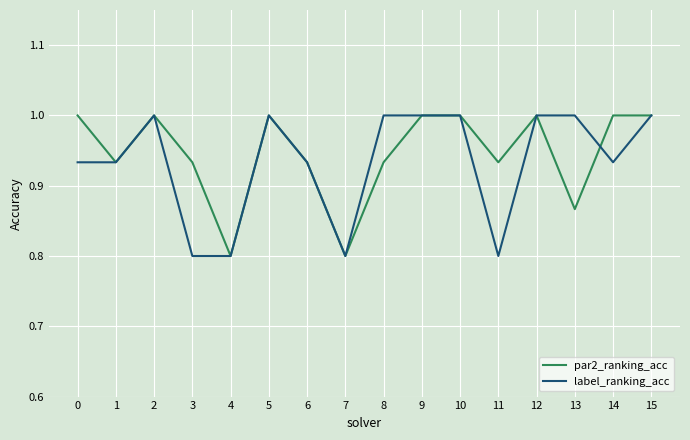

What is the total value across all series at 10?

2.0